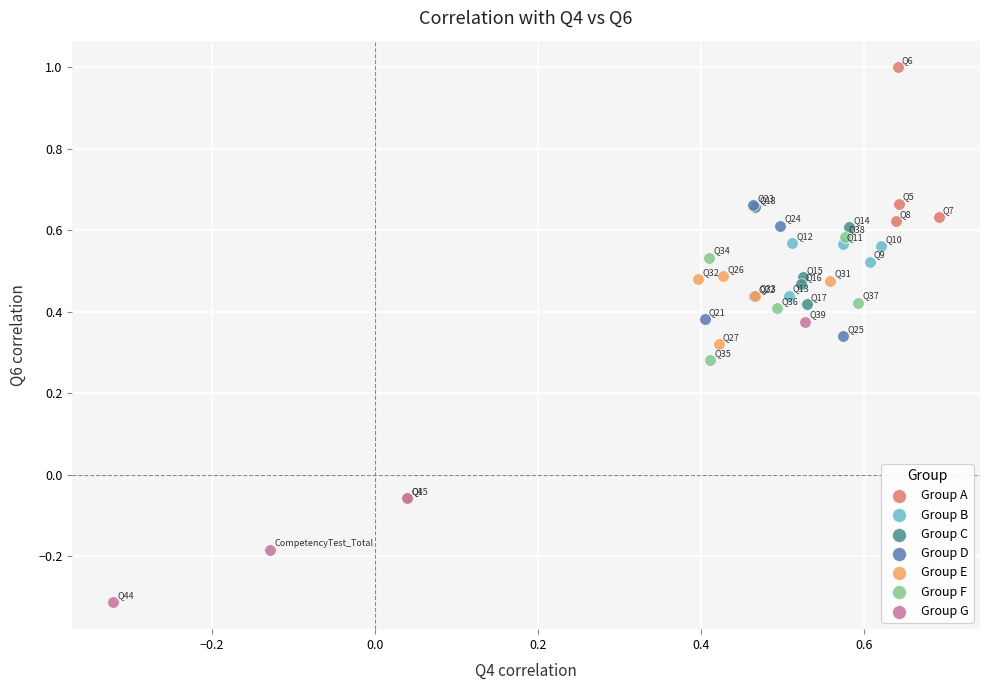

Which series reaches the maximum Y coordinate?

Group A